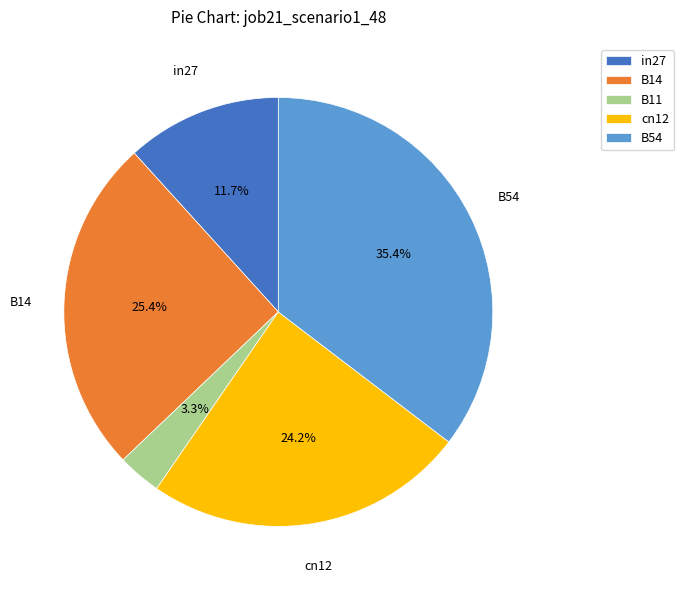

Combined, do B11 and in27 account for over 50%?

No